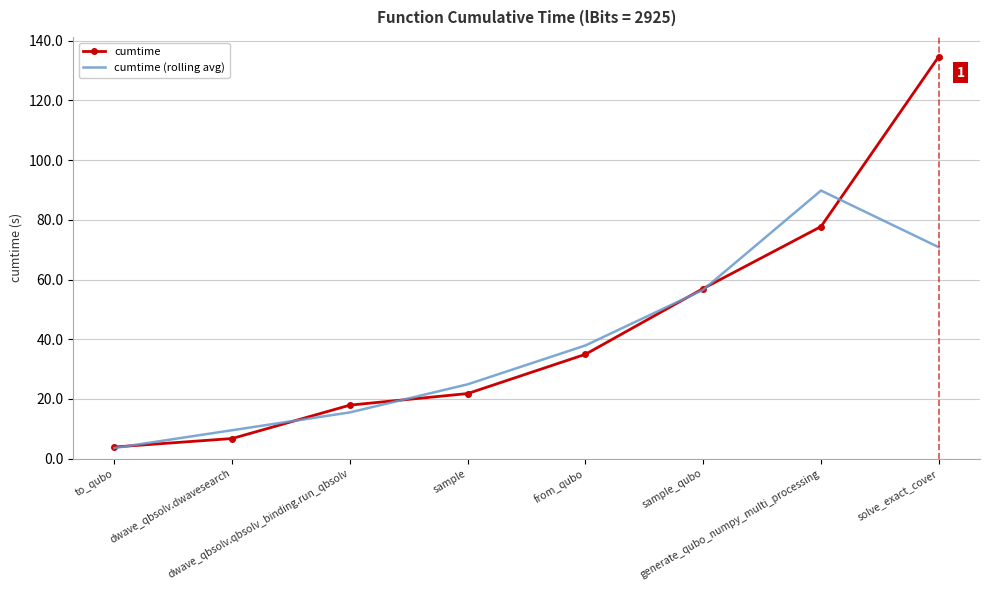

Rank the series by their average value, from lowest to highest.

cumtime (rolling avg), cumtime